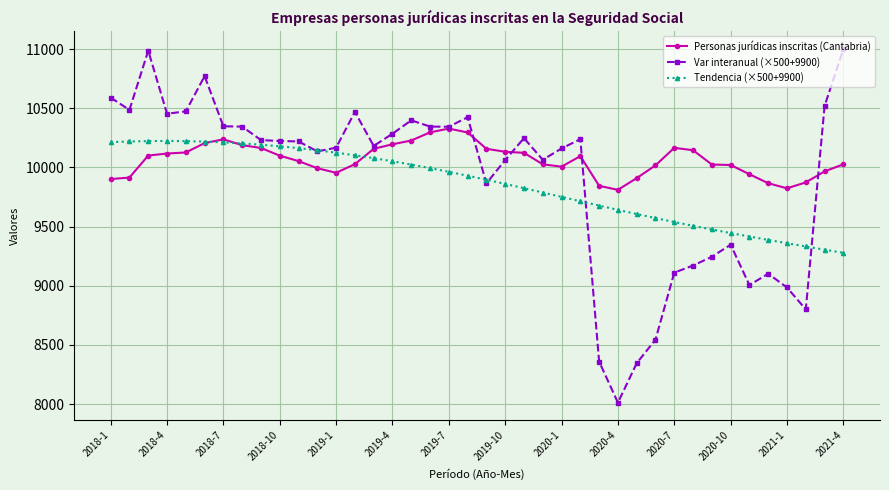

What is the value of the Tendencia (×500+9900) point at the 3rd from the left?

10223.3